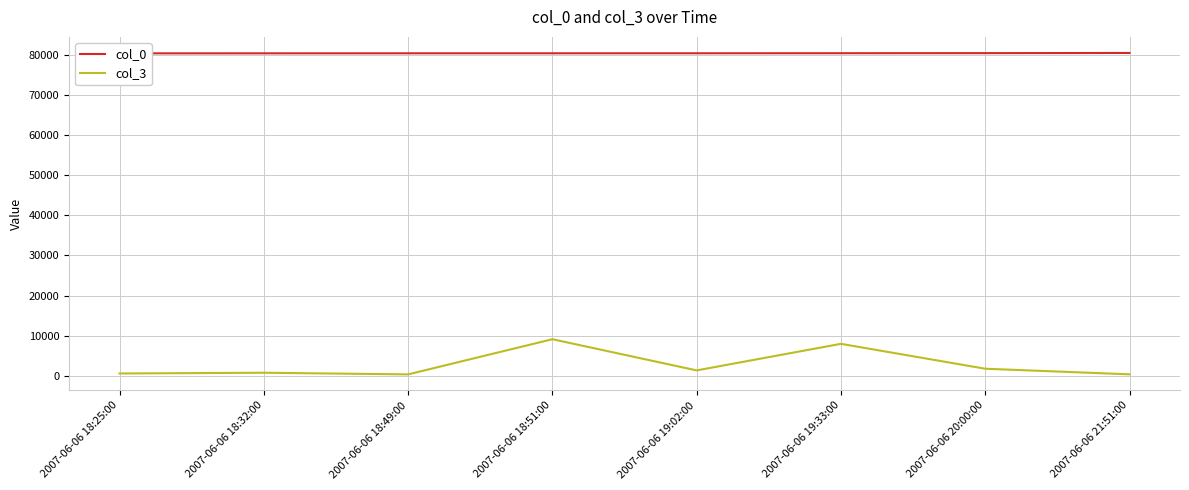

Rank the series by their maximum value, from highest to lowest.

col_0, col_3